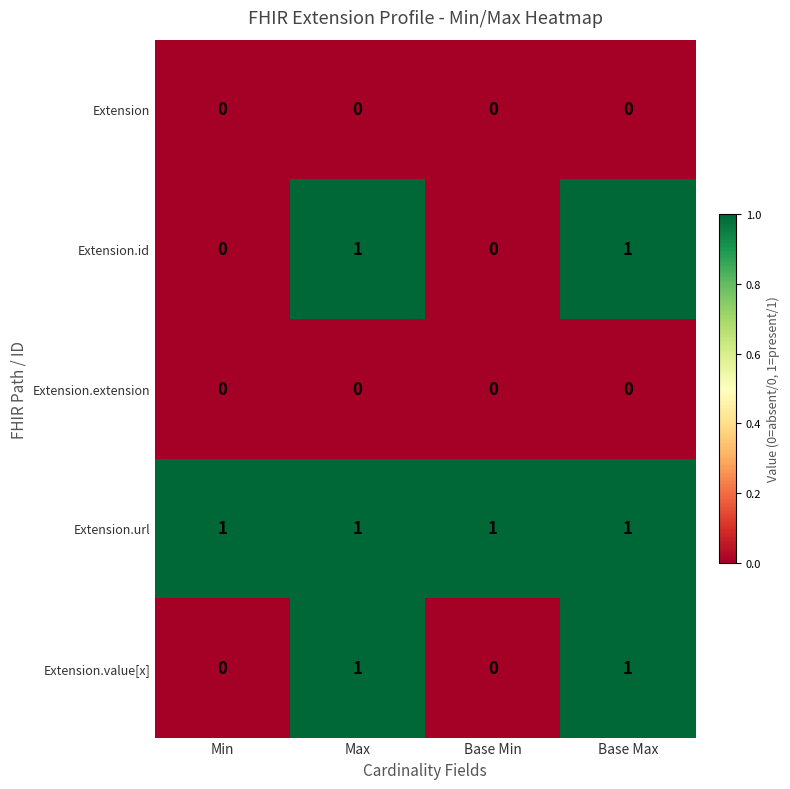

Is the value of Extension.extension at Base Min greater than the value of Extension.value[x] at Max?

No